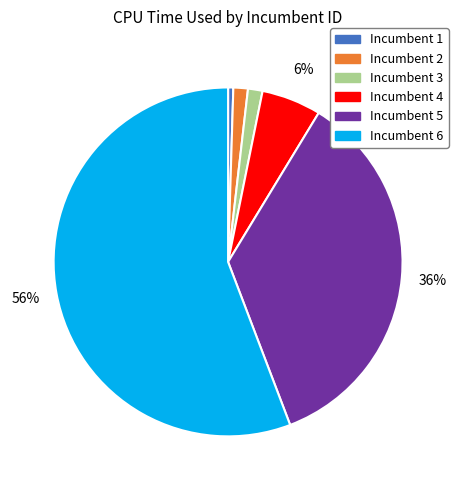

Count the number of slices in the pie.

6